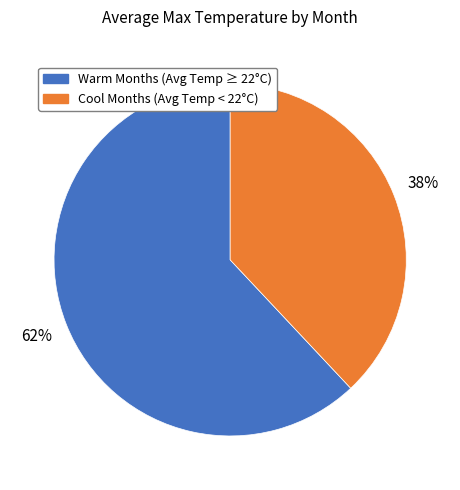

To the nearest percent, what is the difference between the largest and smallest slice percentages?

24%